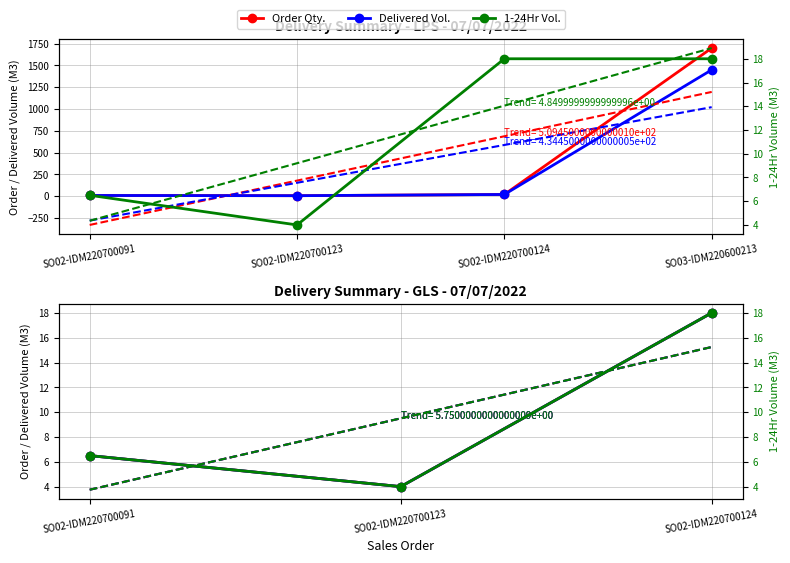

Rank the categories by 1-24Hr Vol. value from lowest to highest.

SO02-IDM220700123, SO02-IDM220700091, SO02-IDM220700124